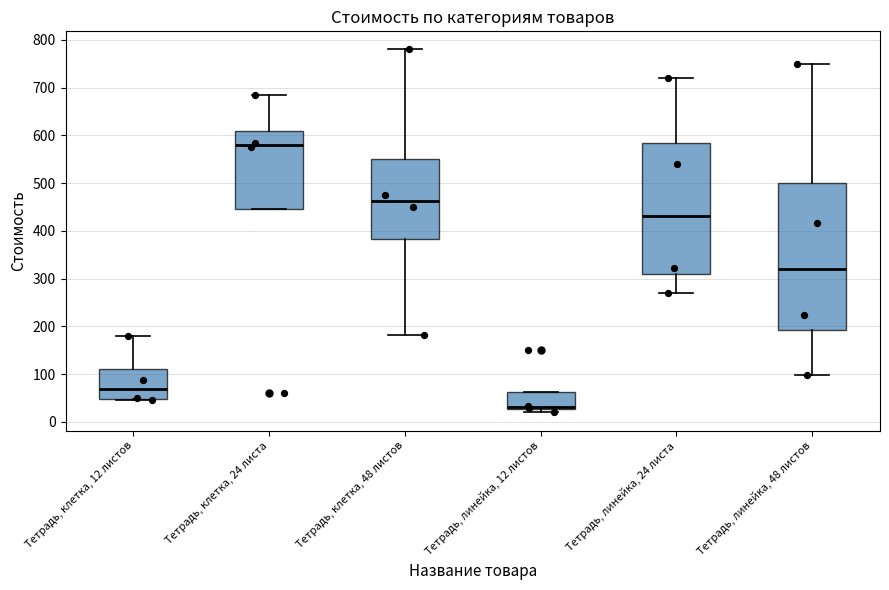

Where does the lower whisker of the box for Тетрадь, линейка, 24 листа end on the y-axis? The values are not printed on the chart, so give them approximately, as read against the axis.

270